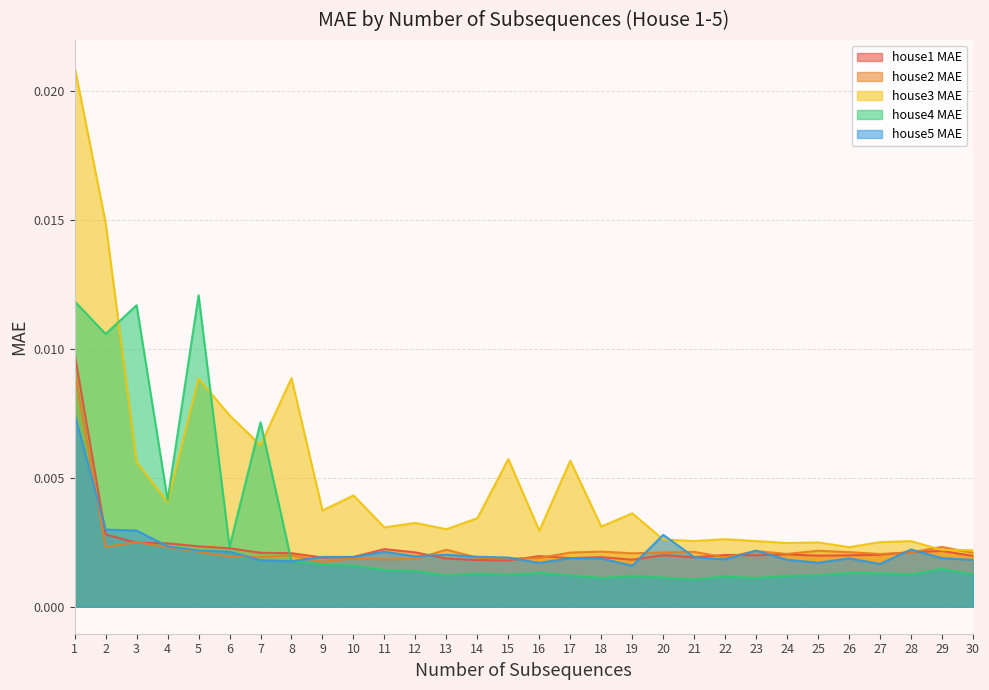

The house2 MAE series shows 0.0 at 6. True or false?

True